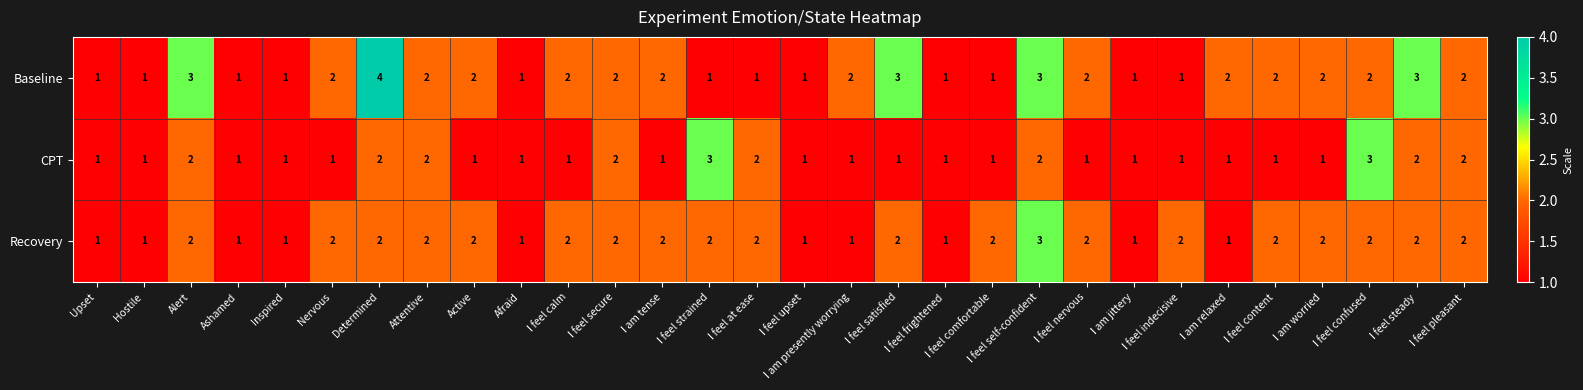

Rank the series by their average value, from highest to lowest.

Baseline, Recovery, CPT